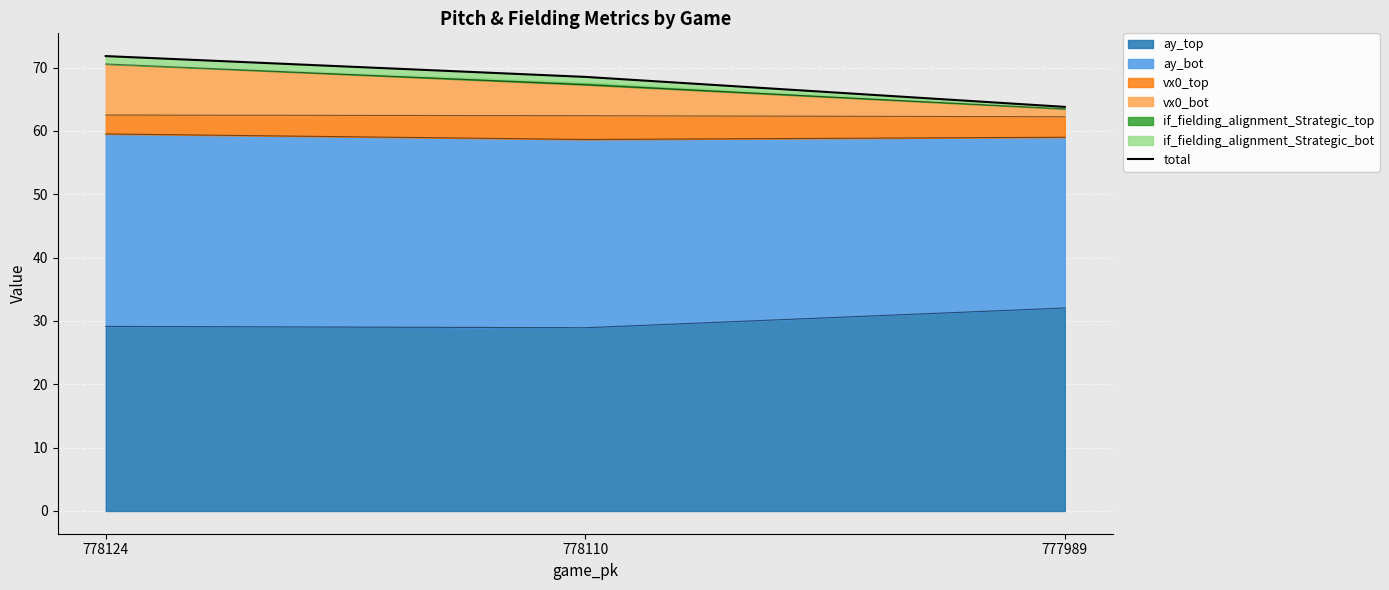

How many values are below 68?

1